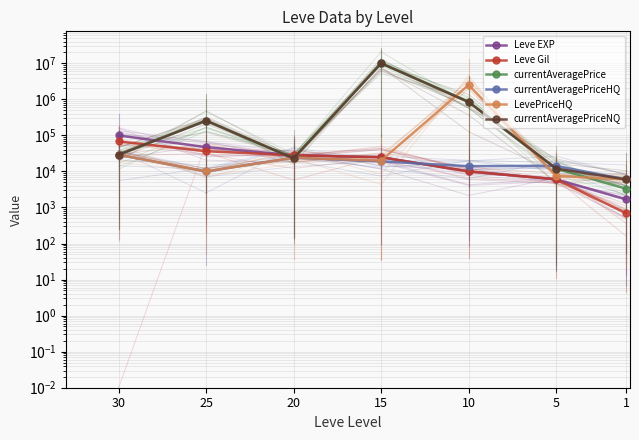

How many values in the currentAveragePrice series are below 29000?

3